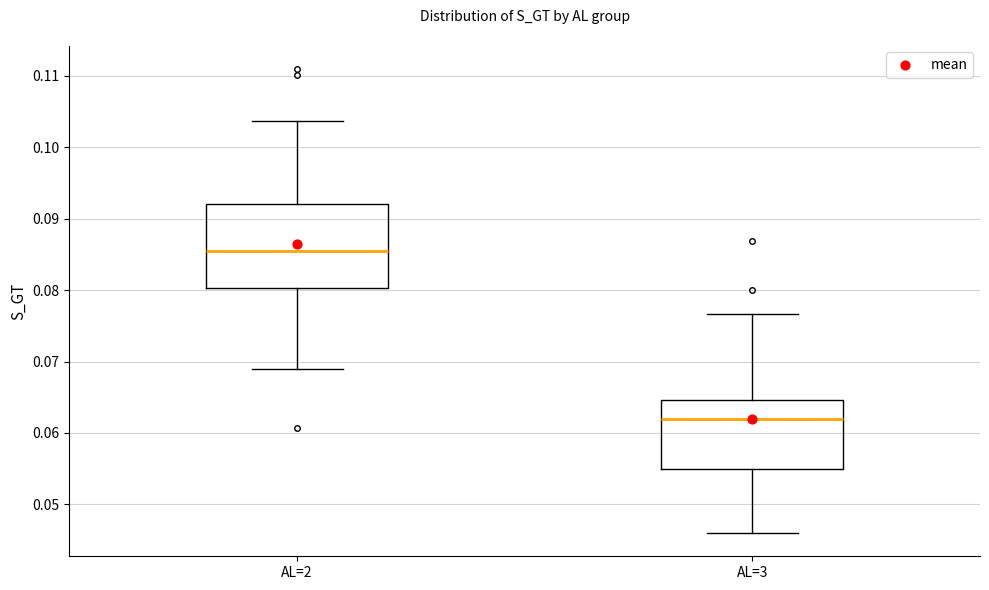

Which box is the tallest, from its lower edge to its upper edge?

AL=2